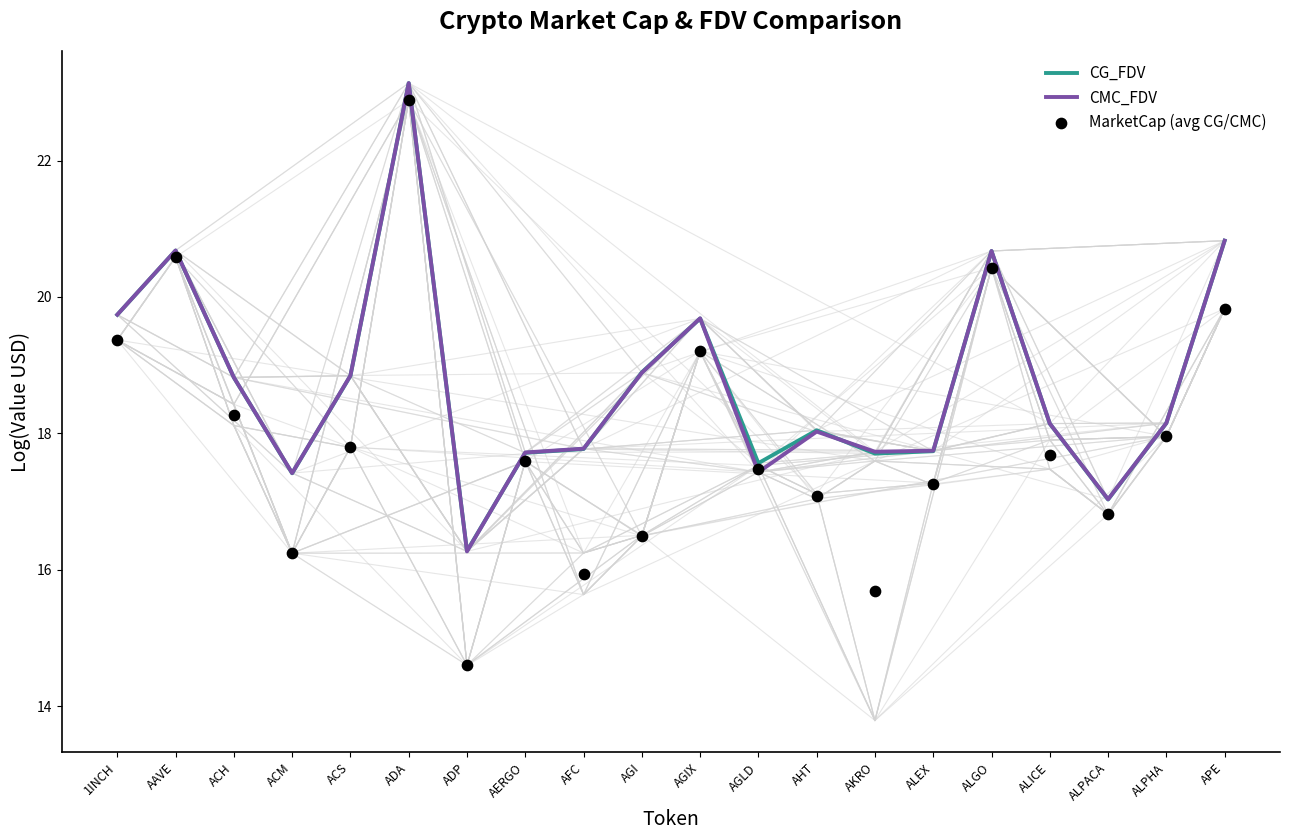

Which series reaches the minimum Y coordinate?

MarketCap (avg CG/CMC)